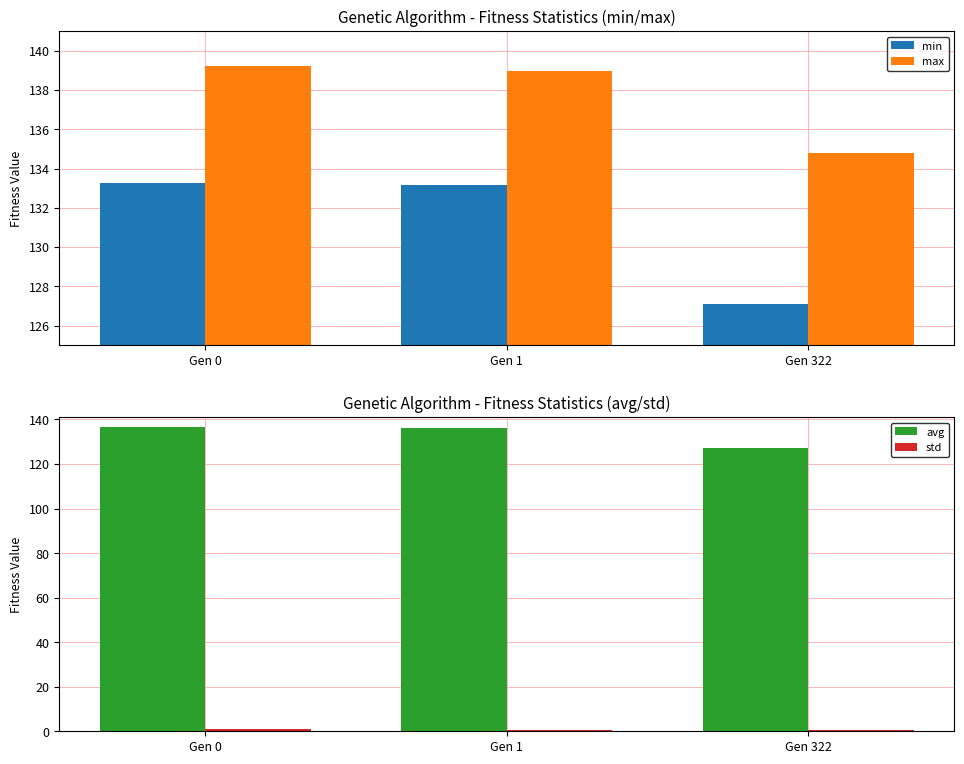

Rank the categories by max value from lowest to highest.

Gen 322, Gen 1, Gen 0